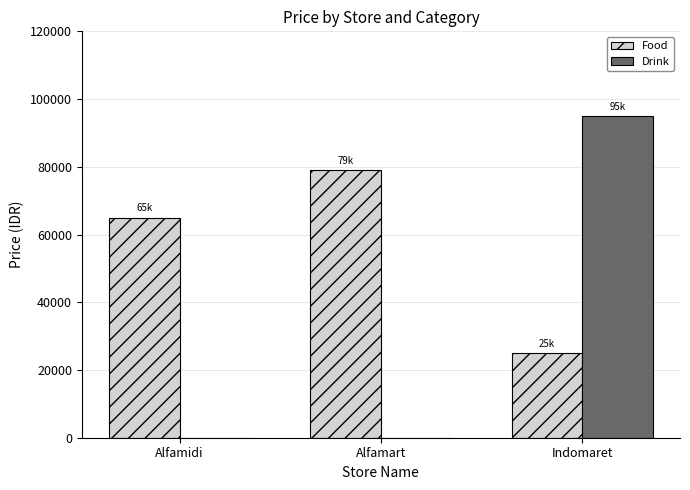

The Drink series shows 65357 at Alfamidi. True or false?

False